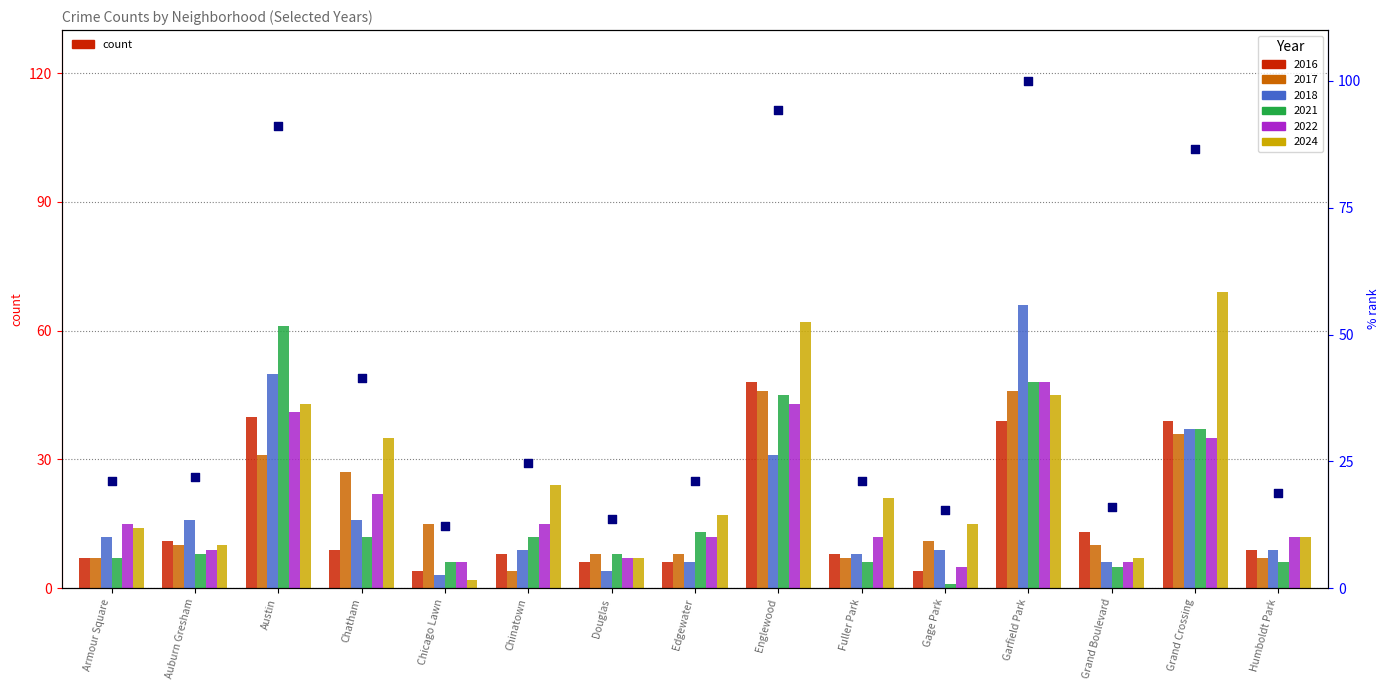

What is the change in value from Auburn Gresham to Gage Park?

-6.5